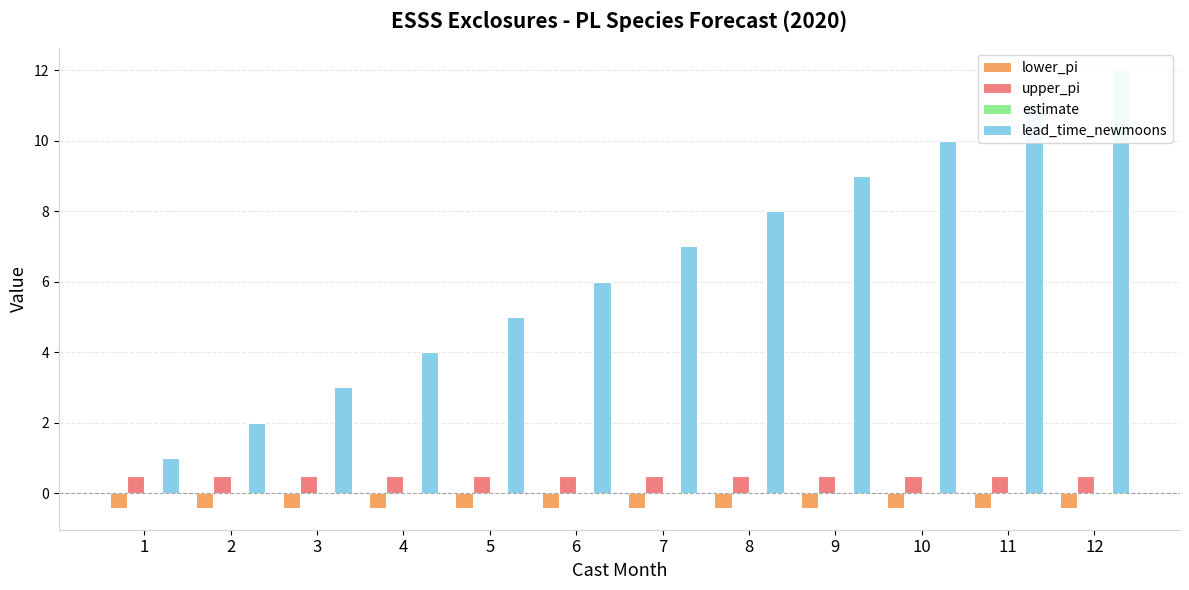

Reading left to right, list all the values displayed in this chart.

lower_pi: -0.4	-0.4	-0.4	-0.4	-0.4	-0.4	-0.4	-0.4	-0.4	-0.4	-0.4	-0.4
upper_pi: 0.5	0.5	0.5	0.5	0.5	0.5	0.5	0.5	0.5	0.5	0.5	0.5
estimate: 0.0	0.0	0.0	0.0	0.0	0.0	0.0	0.0	0.0	0.0	0.0	0.0
lead_time_newmoons: 1.0	2.0	3.0	4.0	5.0	6.0	7.0	8.0	9.0	10.0	11.0	12.0